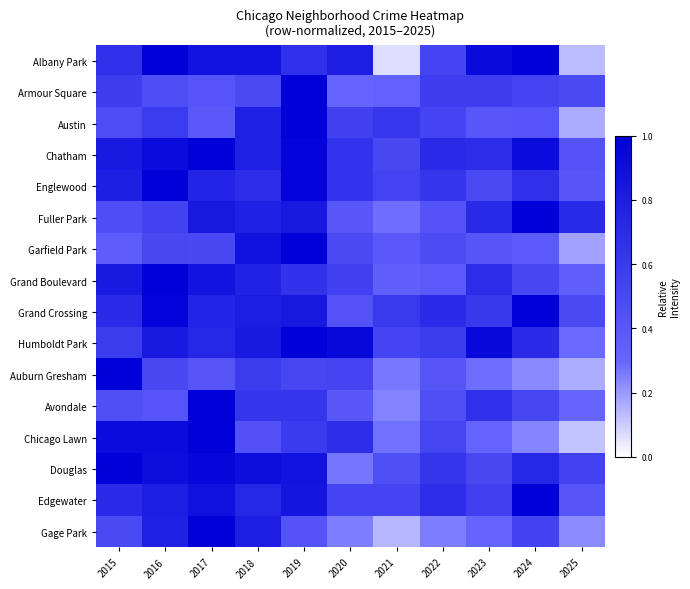

Reading left to right, list all the values displayed in this chart.

Albany Park: 2015=0.7	2016=1.0	2017=0.9	2018=0.9	2019=0.7	2020=0.8	2021=0.1	2022=0.5	2023=0.9	2024=1.0	2025=0.1
Armour Square: 2015=0.6	2016=0.5	2017=0.4	2018=0.5	2019=1.0	2020=0.3	2021=0.3	2022=0.6	2023=0.6	2024=0.5	2025=0.5
Austin: 2015=0.5	2016=0.6	2017=0.4	2018=0.8	2019=1.0	2020=0.6	2021=0.6	2022=0.5	2023=0.4	2024=0.4	2025=0.2
Chatham: 2015=0.8	2016=0.9	2017=1.0	2018=0.8	2019=1.0	2020=0.6	2021=0.5	2022=0.7	2023=0.7	2024=0.9	2025=0.4
Englewood: 2015=0.8	2016=1.0	2017=0.8	2018=0.7	2019=1.0	2020=0.6	2021=0.5	2022=0.6	2023=0.5	2024=0.7	2025=0.4
Fuller Park: 2015=0.5	2016=0.5	2017=0.8	2018=0.8	2019=0.8	2020=0.4	2021=0.3	2022=0.4	2023=0.7	2024=1.0	2025=0.7
Garfield Park: 2015=0.4	2016=0.5	2017=0.5	2018=0.9	2019=1.0	2020=0.5	2021=0.4	2022=0.5	2023=0.4	2024=0.4	2025=0.2
Grand Boulevard: 2015=0.8	2016=1.0	2017=0.9	2018=0.8	2019=0.7	2020=0.6	2021=0.3	2022=0.4	2023=0.7	2024=0.5	2025=0.3
Grand Crossing: 2015=0.7	2016=1.0	2017=0.8	2018=0.8	2019=0.8	2020=0.4	2021=0.6	2022=0.7	2023=0.6	2024=1.0	2025=0.5
Humboldt Park: 2015=0.6	2016=0.8	2017=0.7	2018=0.8	2019=1.0	2020=0.9	2021=0.5	2022=0.6	2023=0.9	2024=0.7	2025=0.3
Auburn Gresham: 2015=1.0	2016=0.5	2017=0.4	2018=0.6	2019=0.5	2020=0.5	2021=0.3	2022=0.4	2023=0.3	2024=0.2	2025=0.2
Avondale: 2015=0.5	2016=0.4	2017=1.0	2018=0.6	2019=0.6	2020=0.4	2021=0.2	2022=0.5	2023=0.7	2024=0.5	2025=0.3
Chicago Lawn: 2015=0.9	2016=0.9	2017=1.0	2018=0.4	2019=0.6	2020=0.7	2021=0.3	2022=0.5	2023=0.3	2024=0.2	2025=0.1
Douglas: 2015=1.0	2016=0.9	2017=1.0	2018=0.9	2019=0.9	2020=0.3	2021=0.5	2022=0.6	2023=0.5	2024=0.7	2025=0.5
Edgewater: 2015=0.7	2016=0.8	2017=0.9	2018=0.7	2019=0.9	2020=0.5	2021=0.5	2022=0.7	2023=0.6	2024=1.0	2025=0.4
Gage Park: 2015=0.5	2016=0.8	2017=1.0	2018=0.8	2019=0.4	2020=0.3	2021=0.1	2022=0.3	2023=0.3	2024=0.5	2025=0.2